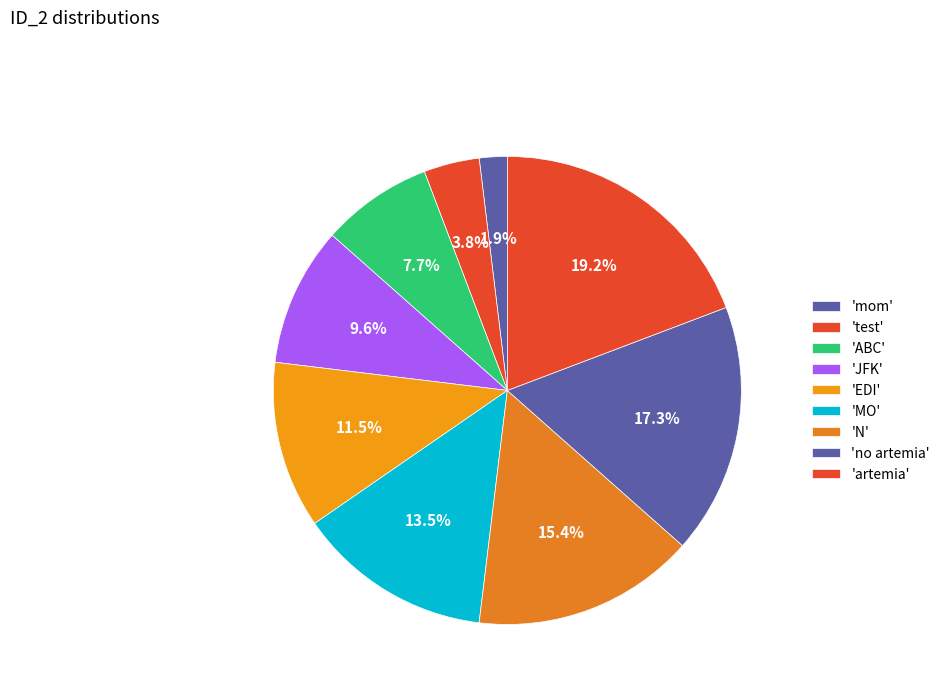

Count the number of slices in the pie.

9